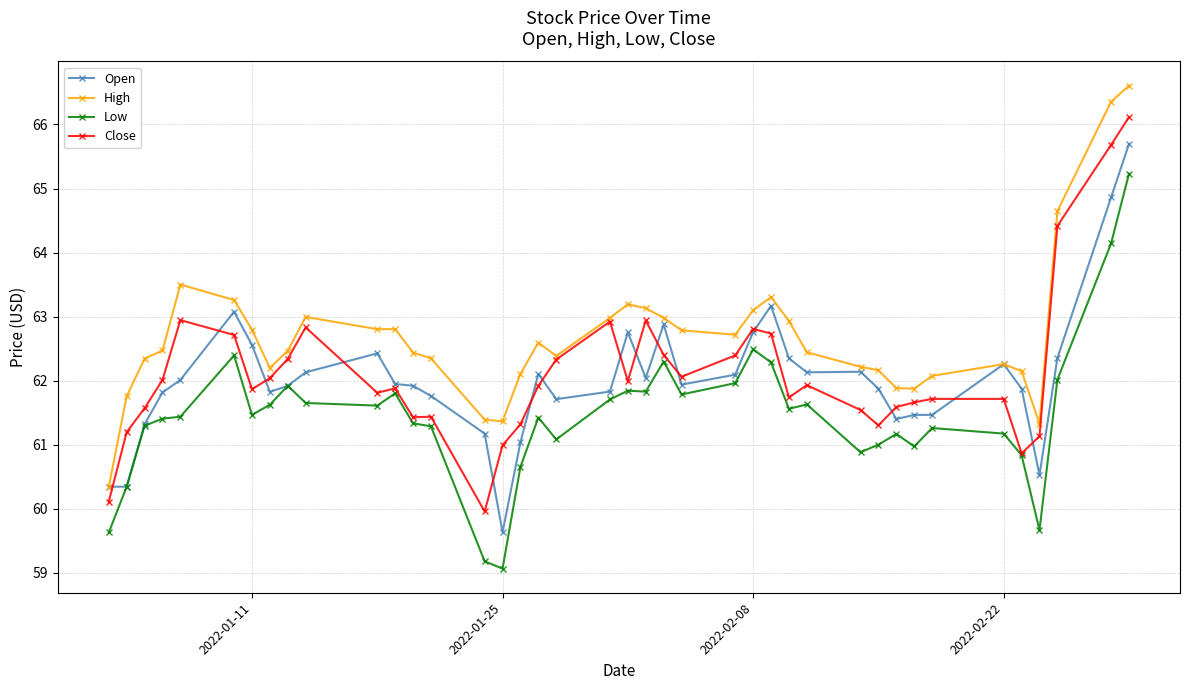

Which series has the widest spread of values?

High